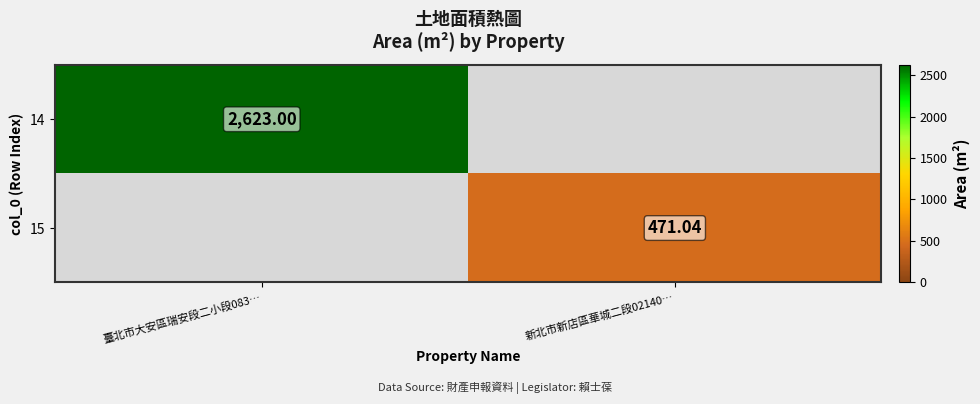

Is the value of 14 at 臺北市大安區瑞安段二小段083… greater than the value of 15 at 新北市新店區華城二段02140…?

Yes